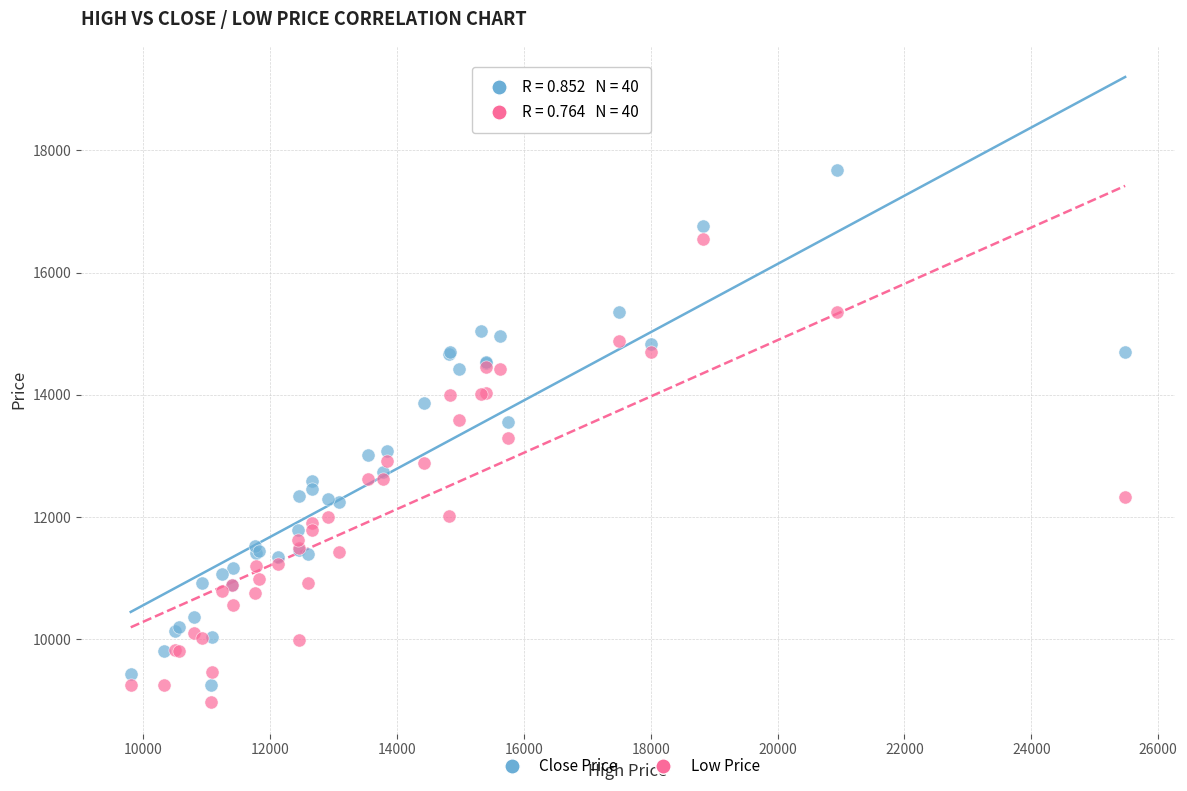

What are all the series names shown in the legend?

Close Price, Low Price